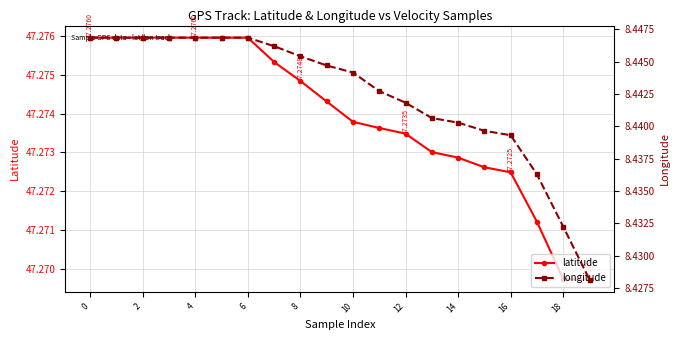

True or false: latitude and longitude cross at least once.

False